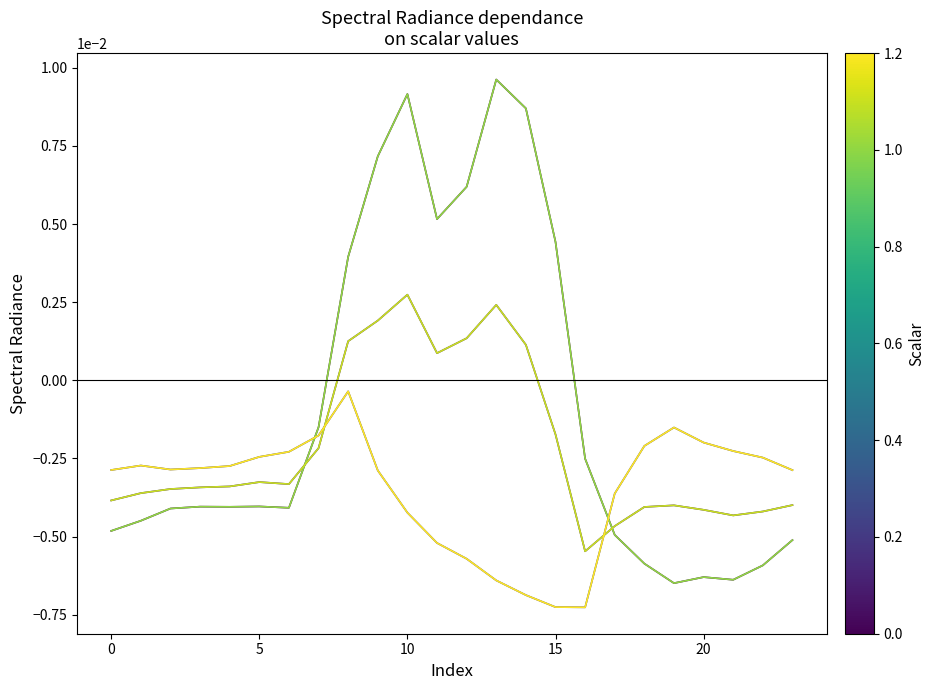

Which category has the lowest value across all series?

16